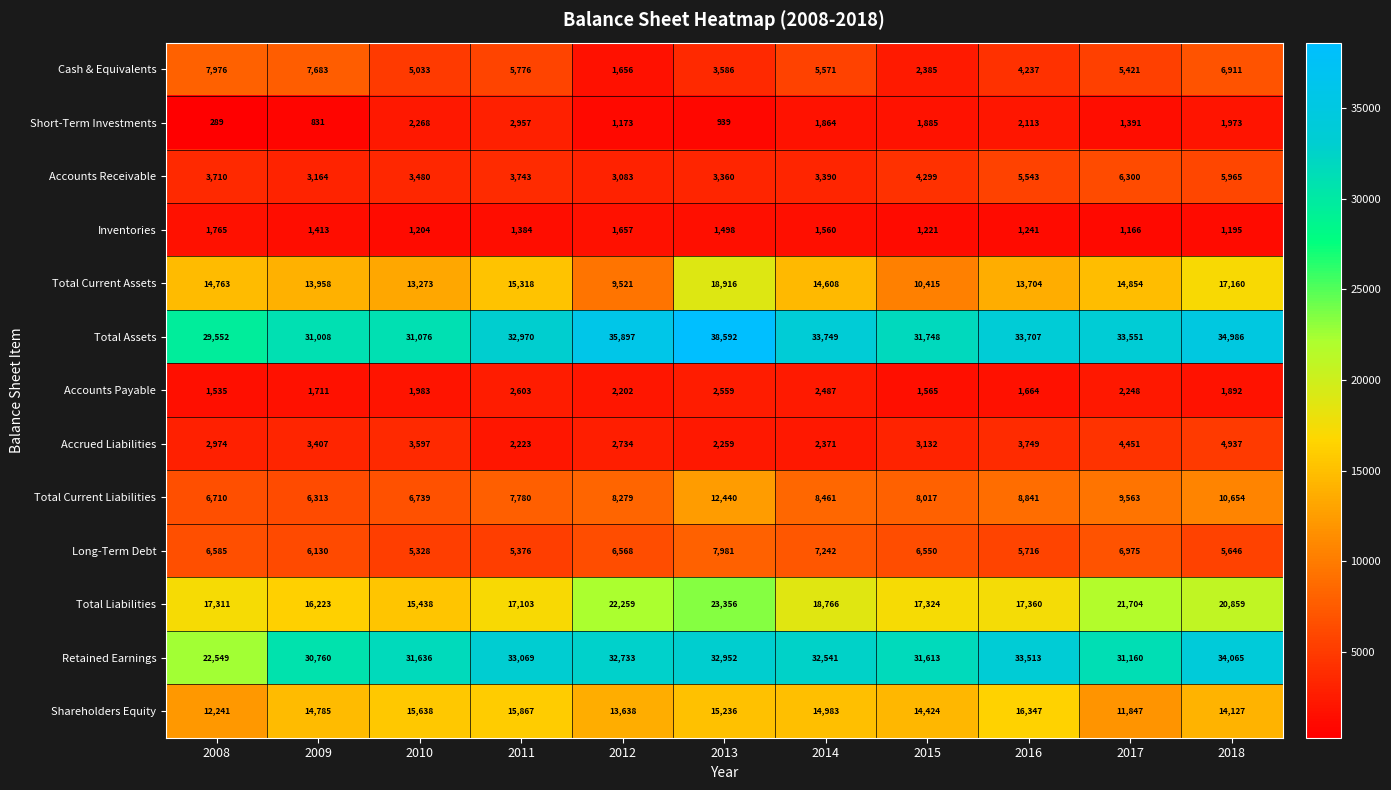

What is the minimum value for Accounts Payable?

1535